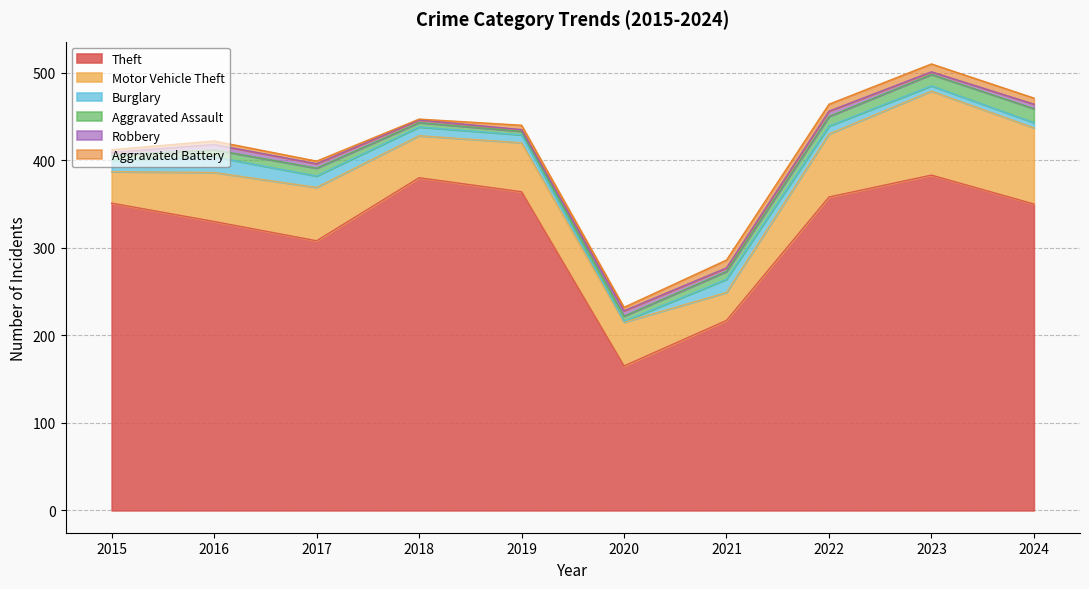

True or false: Robbery has a value of 1 at 2024.

False